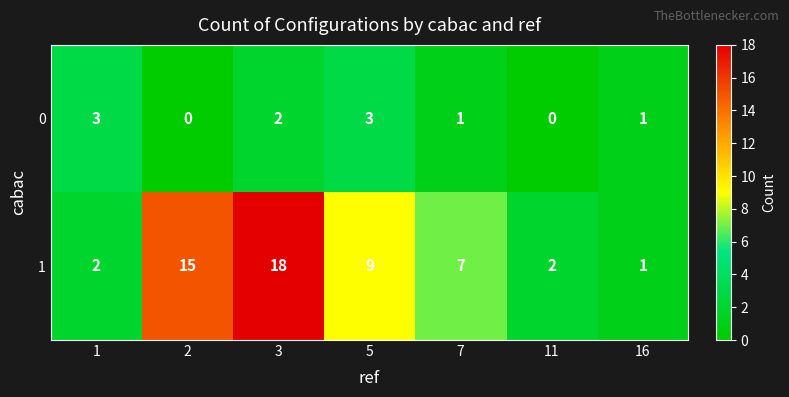

List the series in order of their peak value, highest first.

1, 0